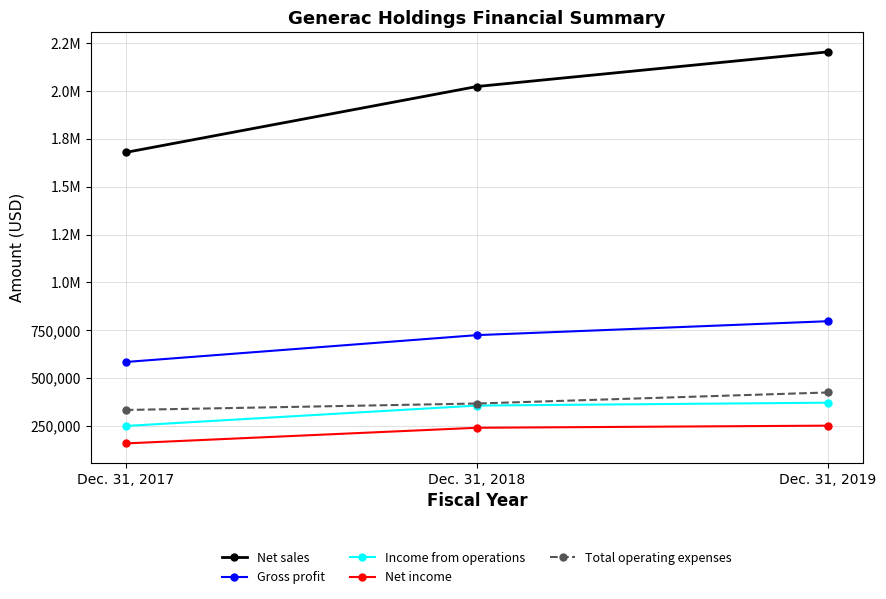

At how many categories does at least one series exceed 1071642?

3